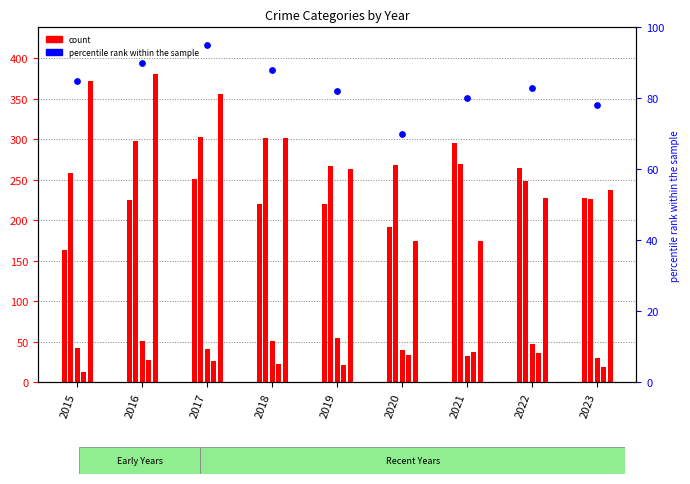

At which category is the sum across all series the highest?

2016